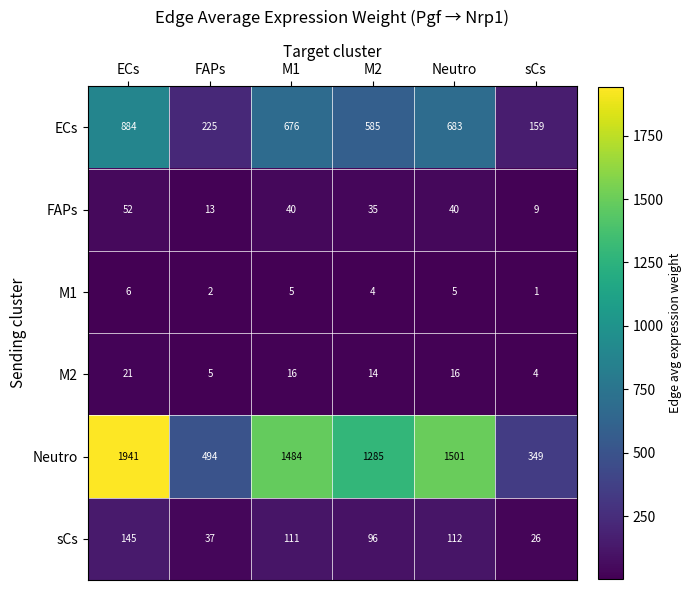

Between FAPs and M2, which series saw the biggest shift?

Neutro